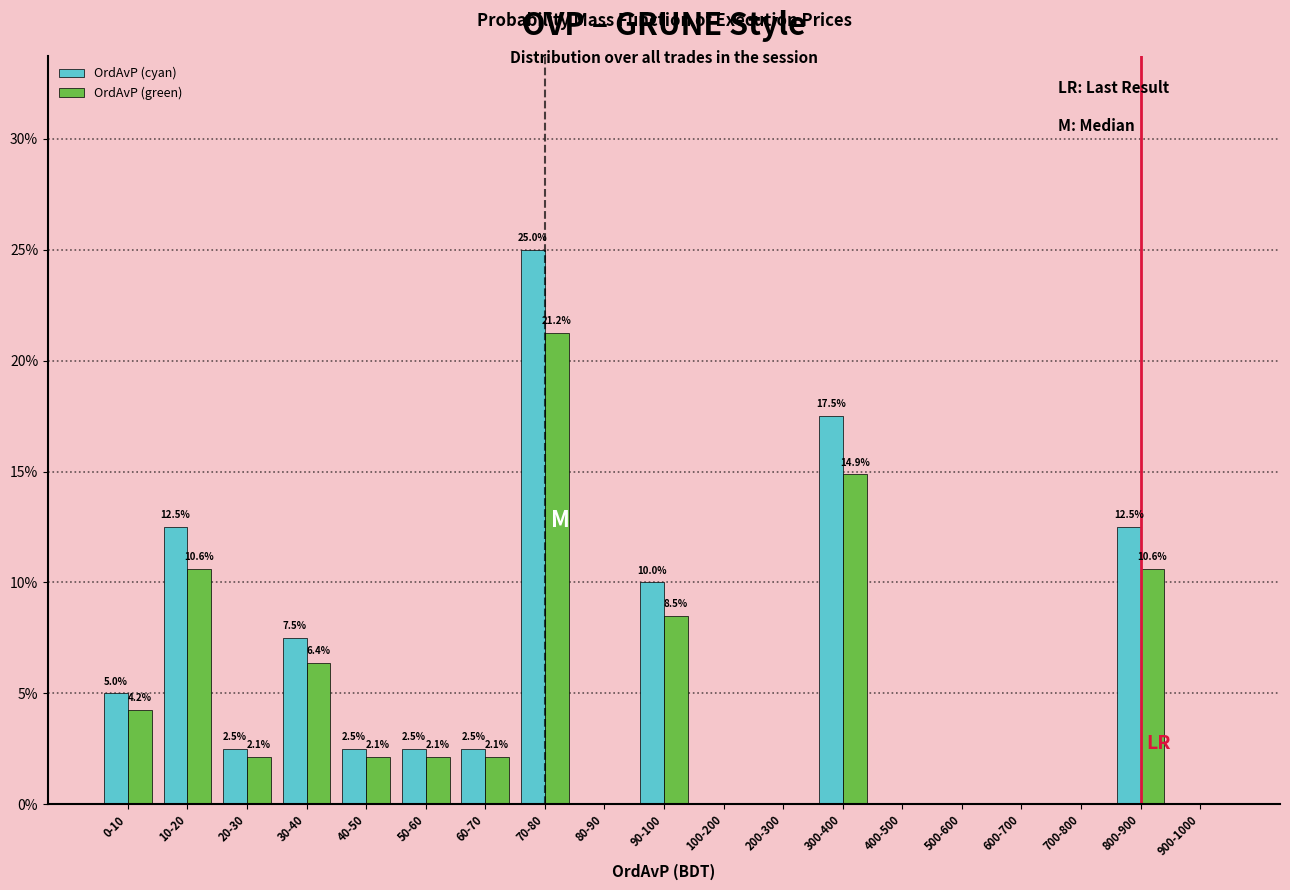

At which label does OrdAvP (green) first exceed 2?

0-10